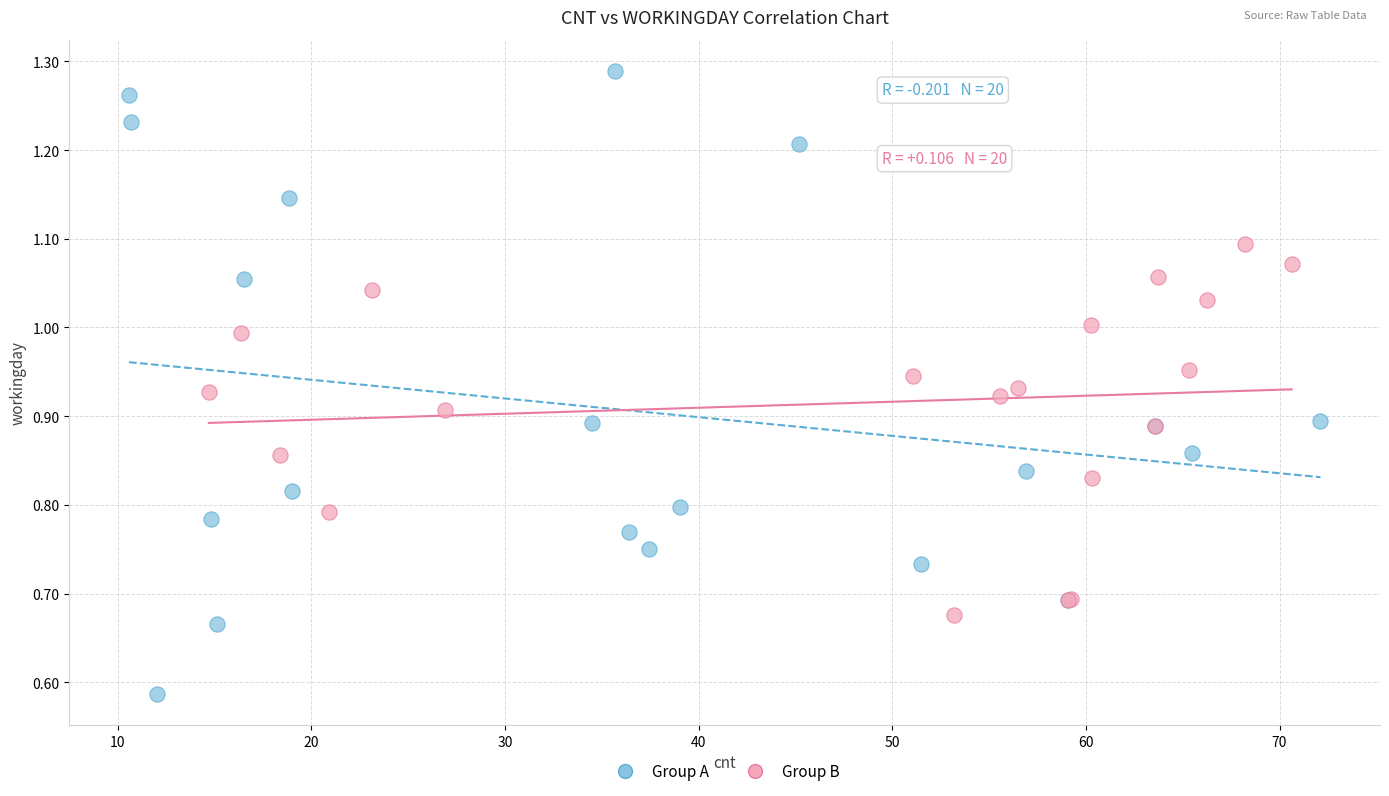

Which series reaches the maximum Y coordinate?

Group A